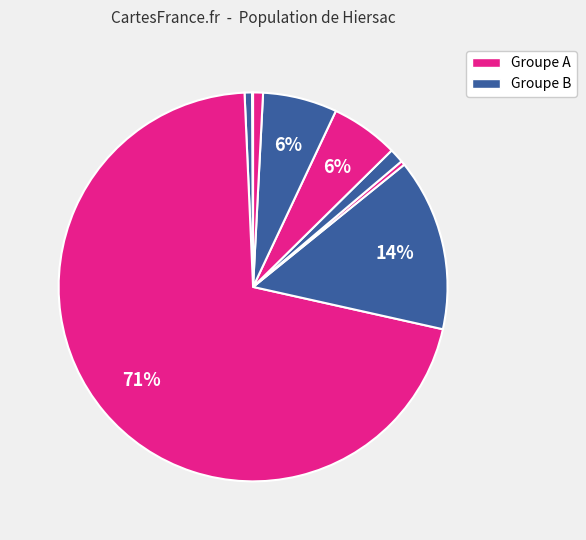

To the nearest percent, what is the average slice percentage?

11%